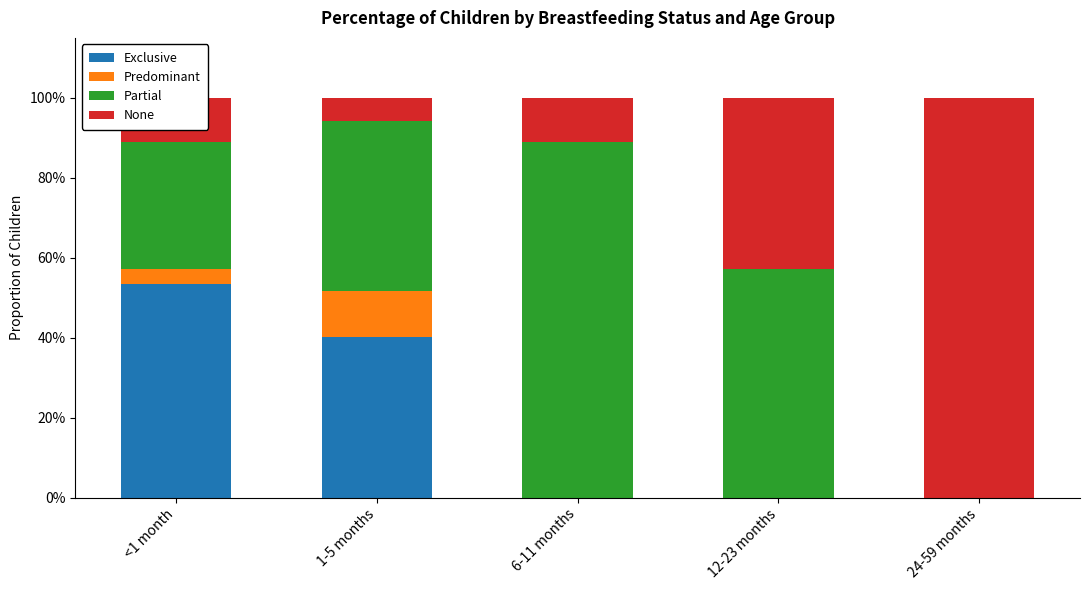

What is the sum of all Exclusive values?

0.9